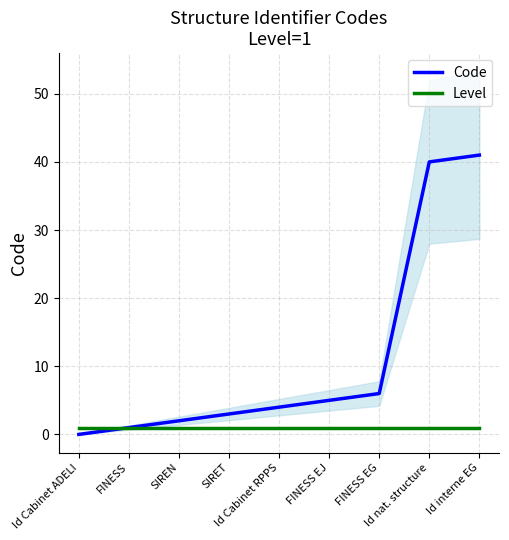

How many series are shown in this chart?

2